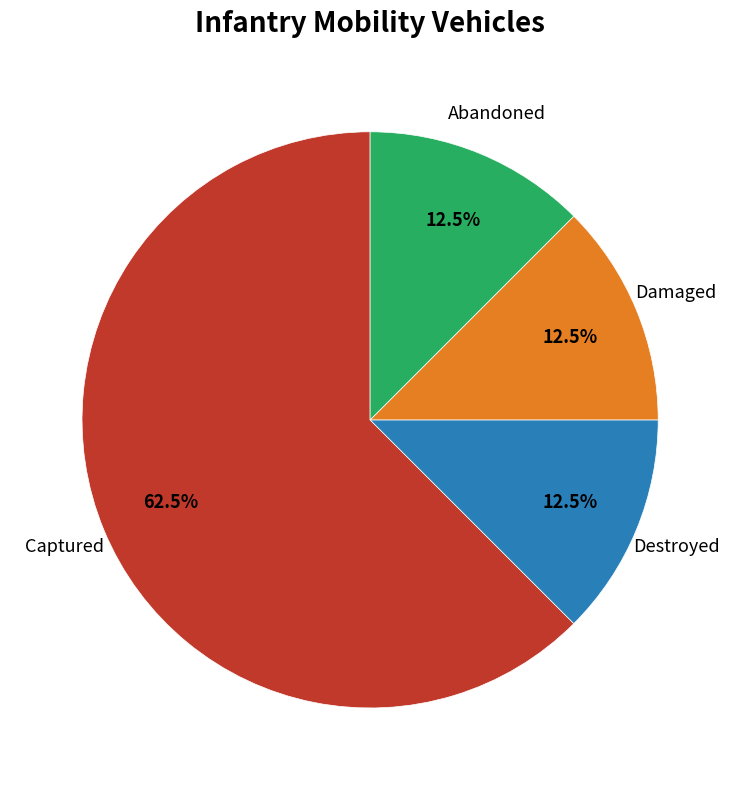

Does any single category account for the majority?

Yes